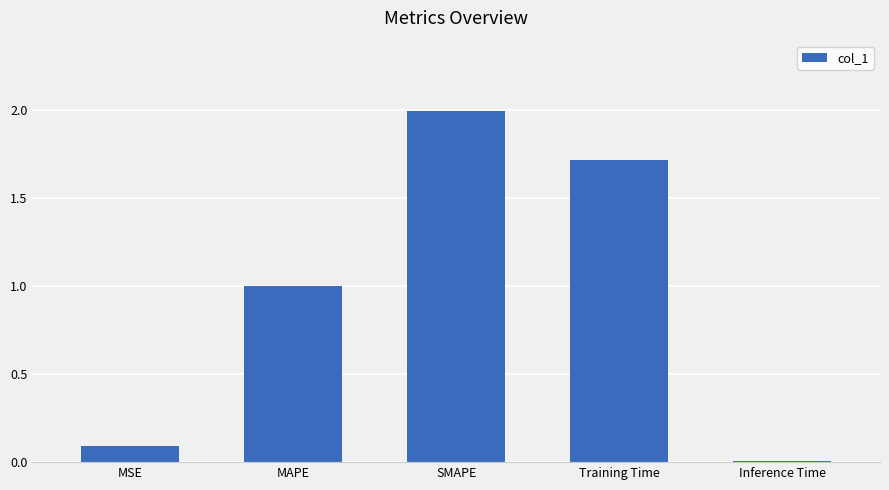

At which category does the chart reach its minimum across all series?

Inference Time